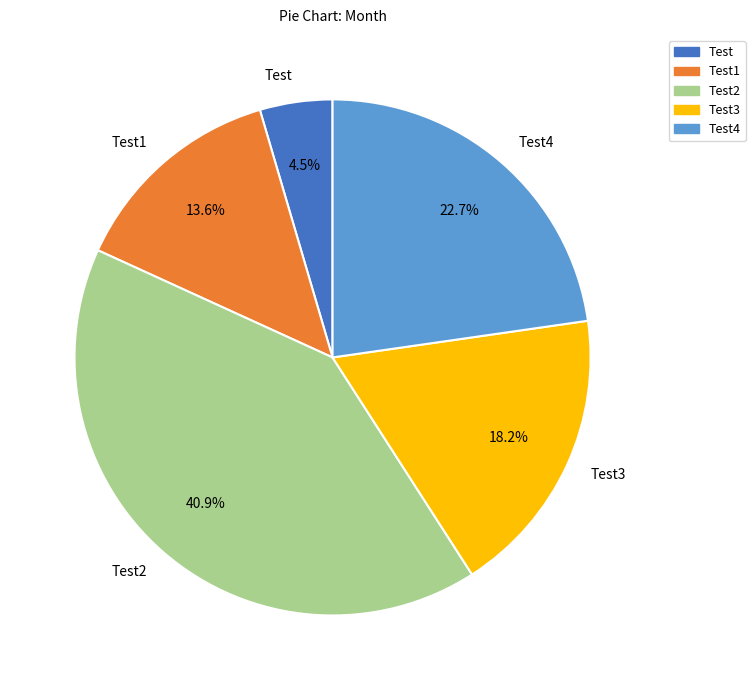

To the nearest percent, what portion does Test2 represent?

41%